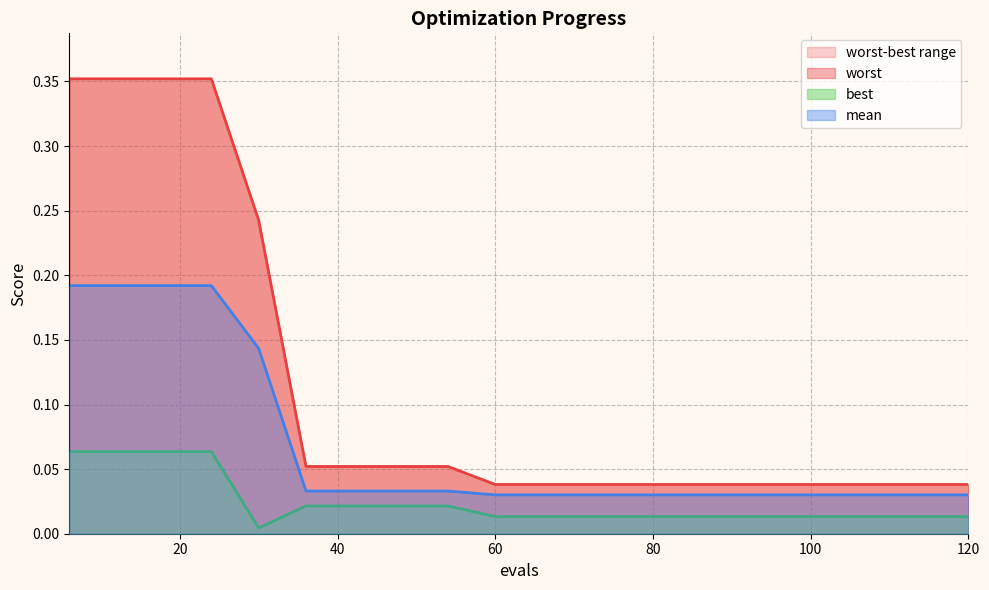

Is the value of best at 108 greater than the value of worst at 90?

No